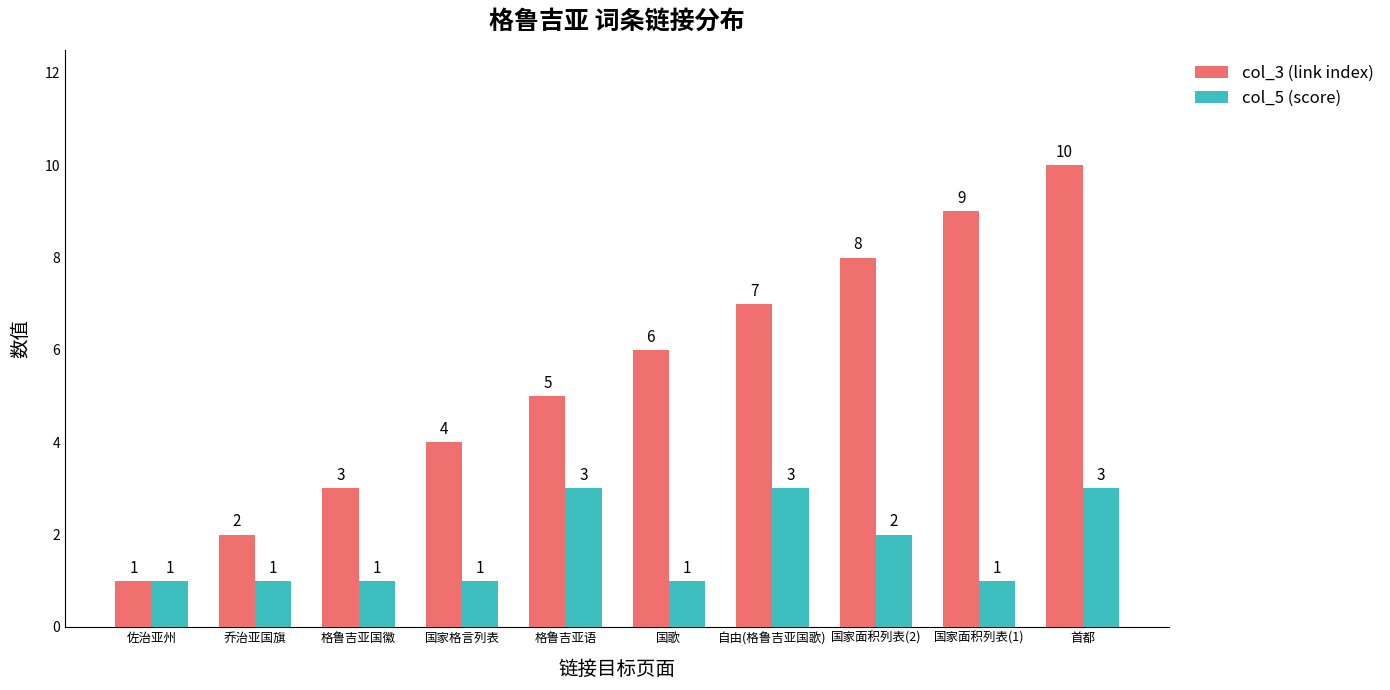

What is the maximum value shown in the chart?

10